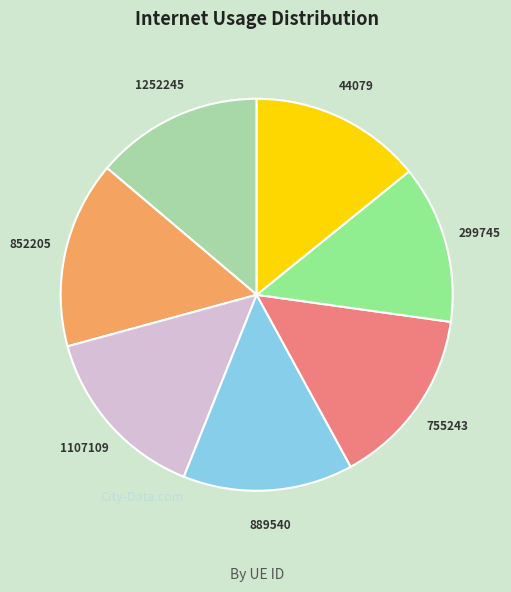

The 1252245 slice represents 14% of the pie. True or false?

True